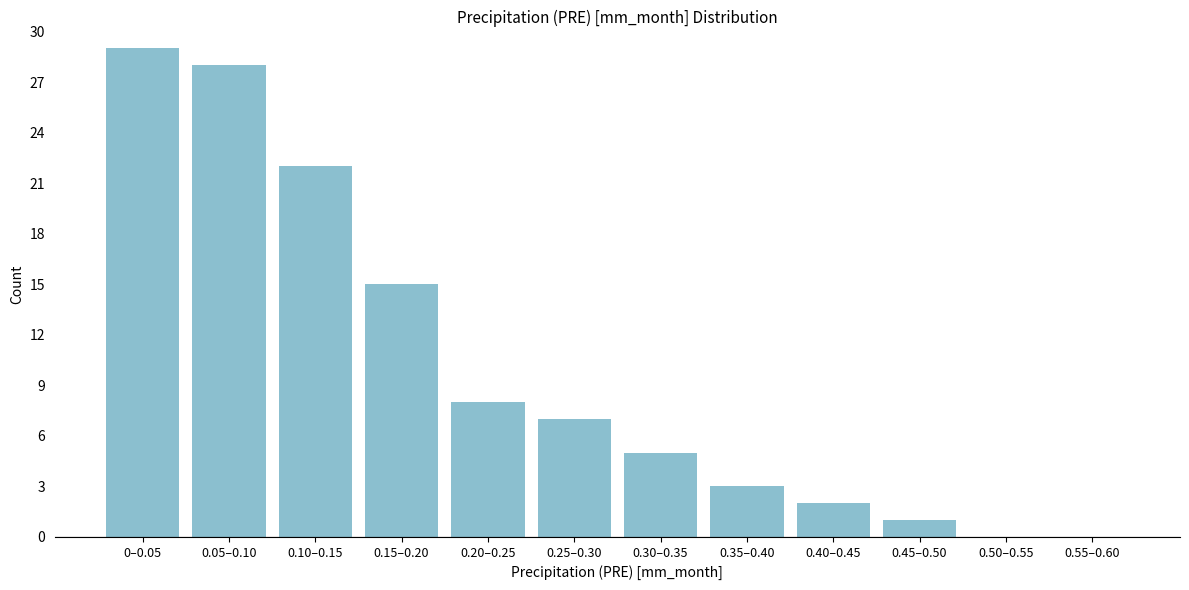

Reading left to right, list all the values displayed in this chart.

0–0.05=29	0.05–0.10=28	0.10–0.15=22	0.15–0.20=15	0.20–0.25=8	0.25–0.30=7	0.30–0.35=5	0.35–0.40=3	0.40–0.45=2	0.45–0.50=1	0.50–0.55=0	0.55–0.60=0